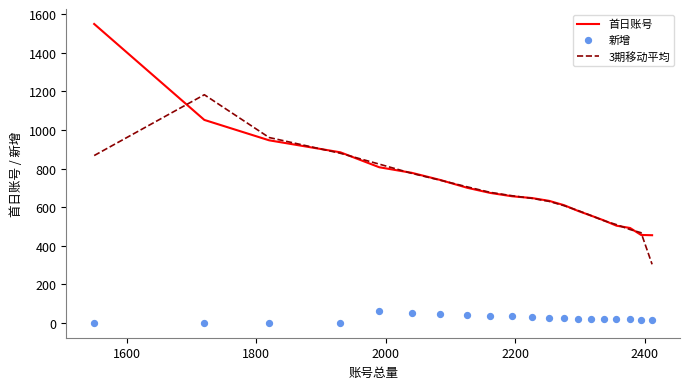

Which series has the largest total across all categories?

首日账号